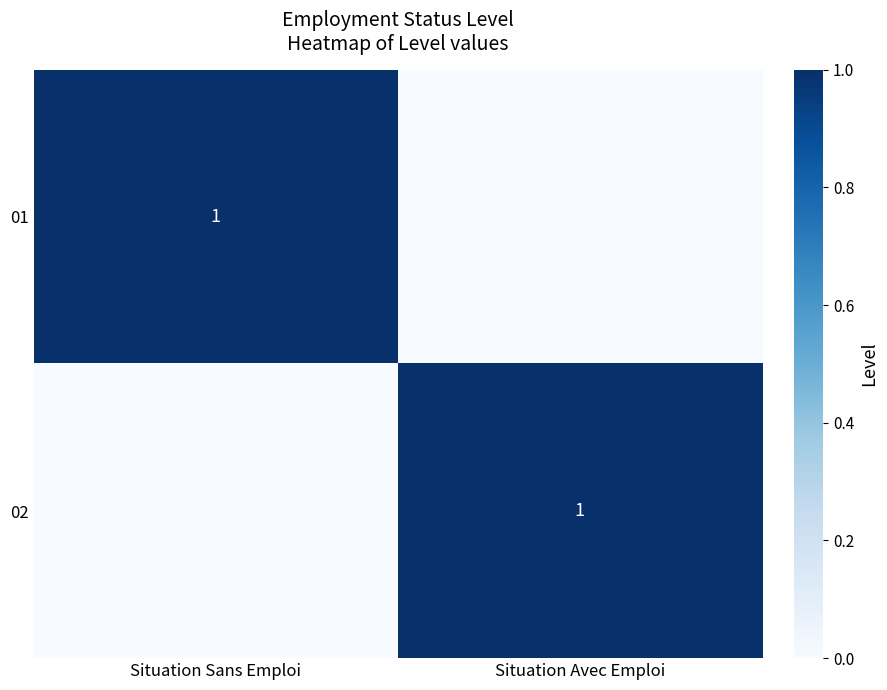

Is it true that 02 equals 1 at Situation Avec Emploi?

True